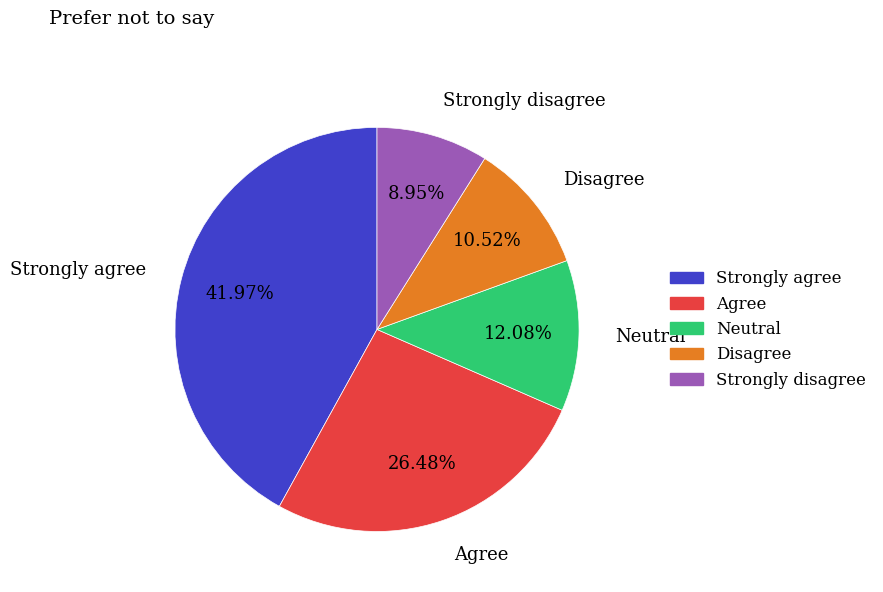

Is there a majority slice in this chart?

No